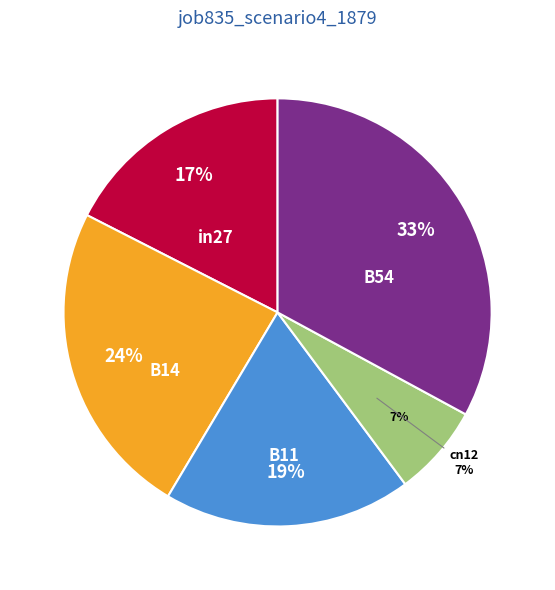

Is there a majority slice in this chart?

No